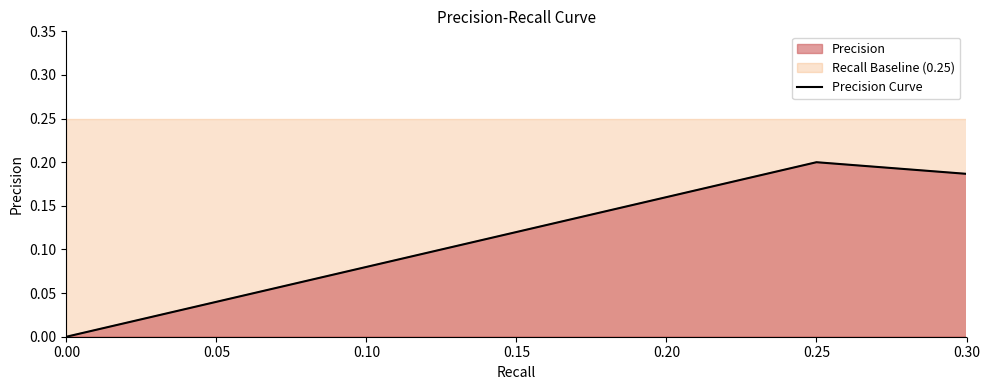

Between 0.25 and 0.00, which is larger?

0.25